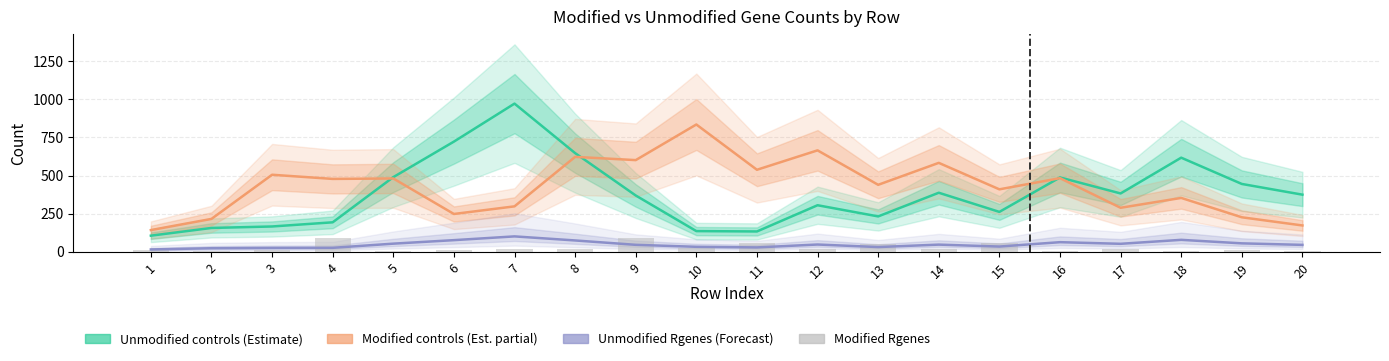

Rank the series by their maximum value, from lowest to highest.

Modified Rgenes, Unmodified Rgenes (Forecast), Modified controls (Estimate partial), Unmodified controls (Estimate)